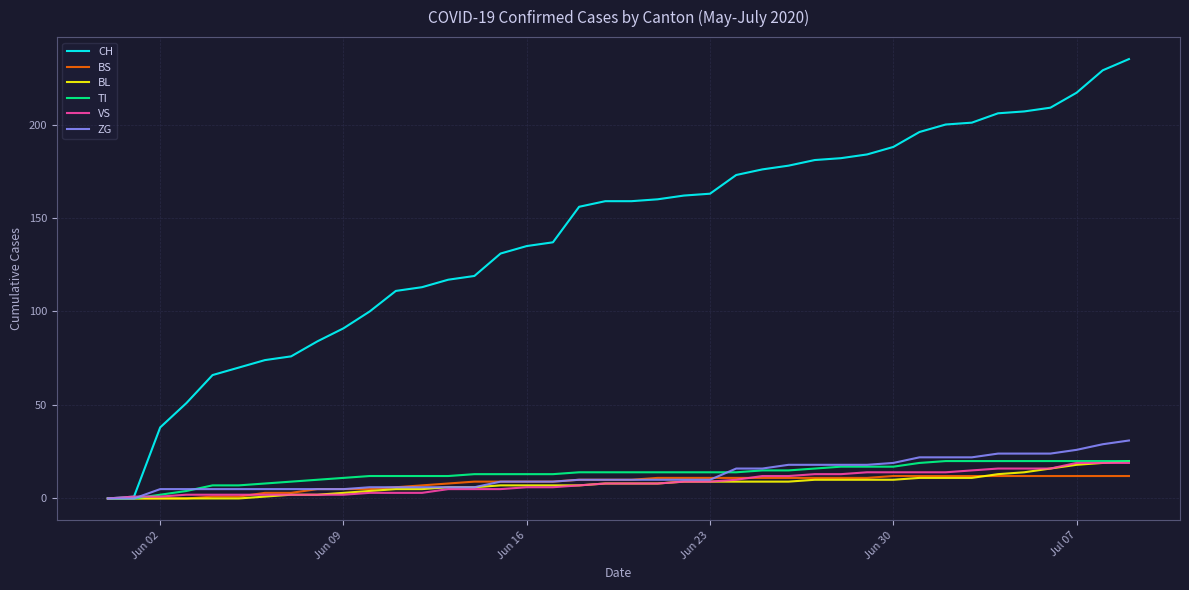

Which series has the largest range (max minus min)?

CH